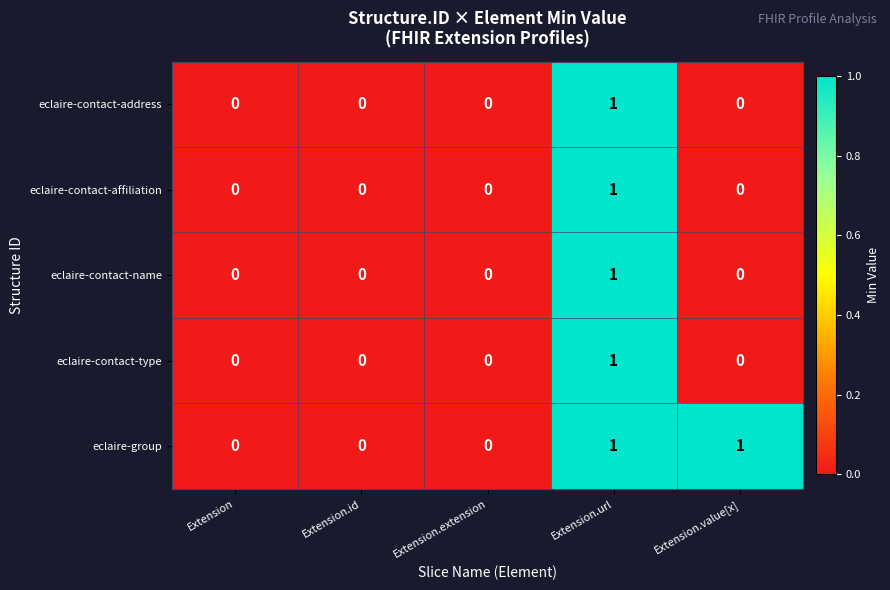

Count the eclaire-contact-name values in the range 0 to 1.

5